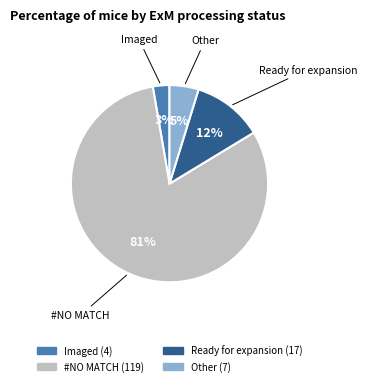

Which slice is the largest?

#NO MATCH